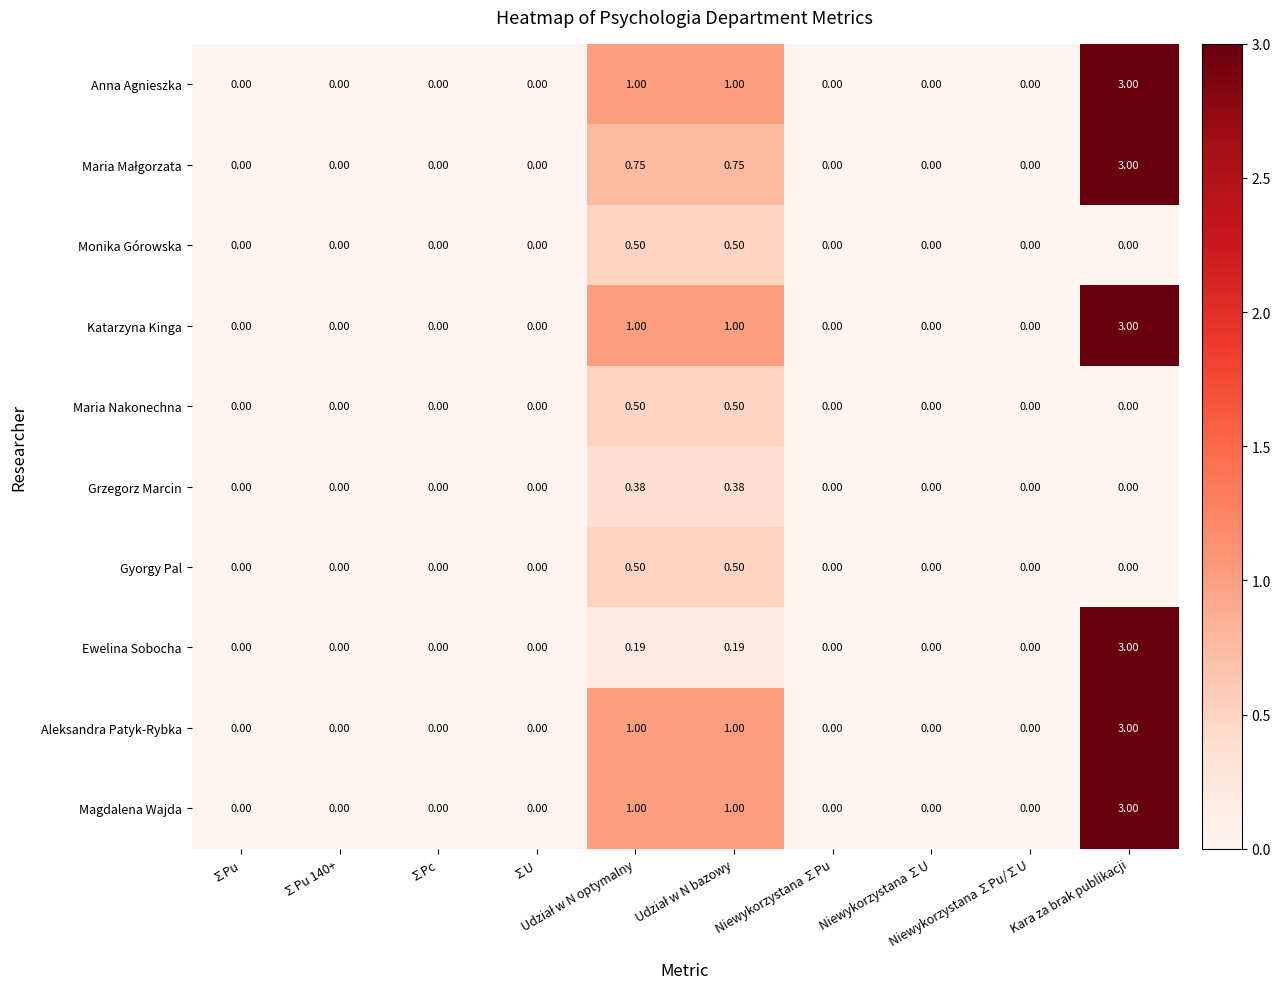

How many values in the Monika Górowska series exceed 0?

2